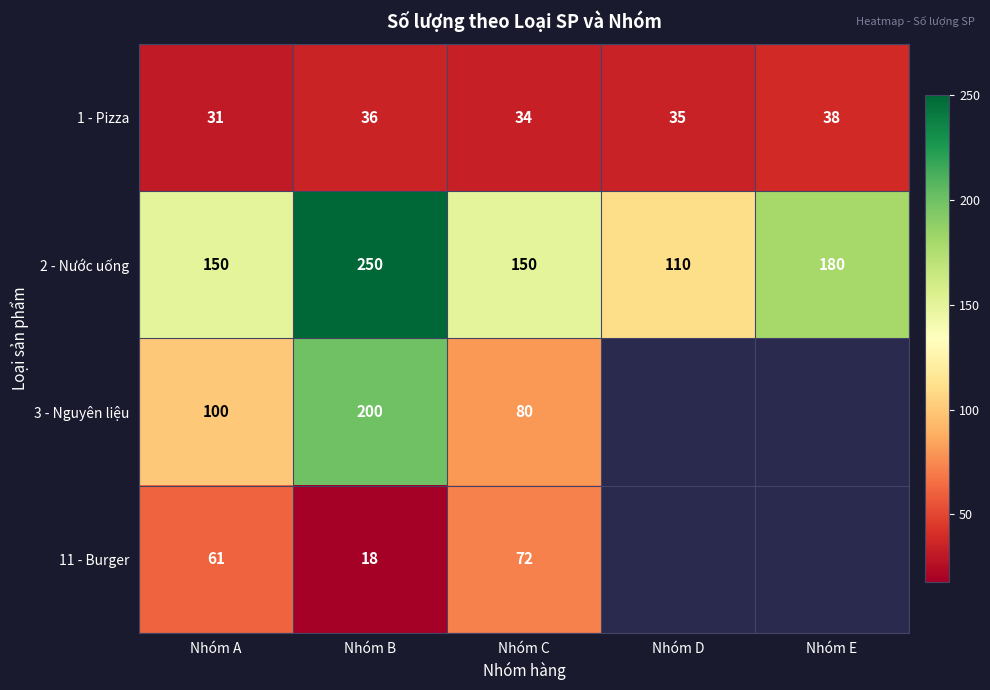

The 2 - Nước uống series shows 150 at Nhóm C. True or false?

True